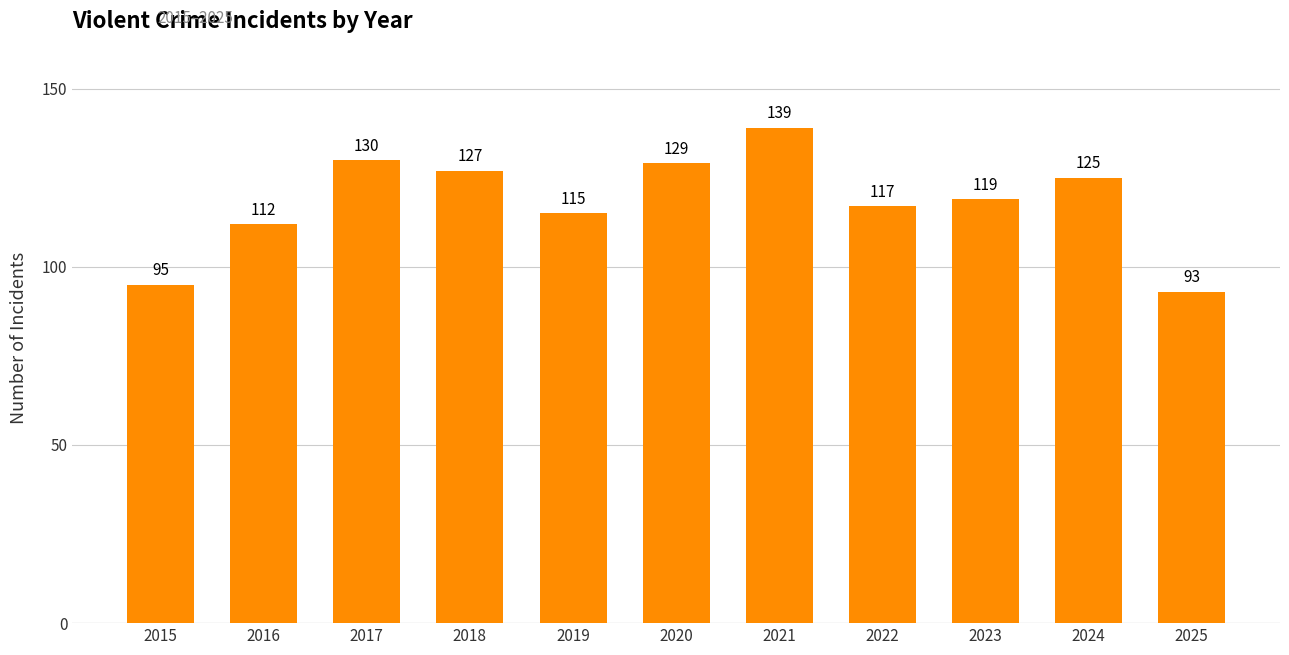

Reading right to left, transcribe all the data shown in this chart.

93	125	119	117	139	129	115	127	130	112	95